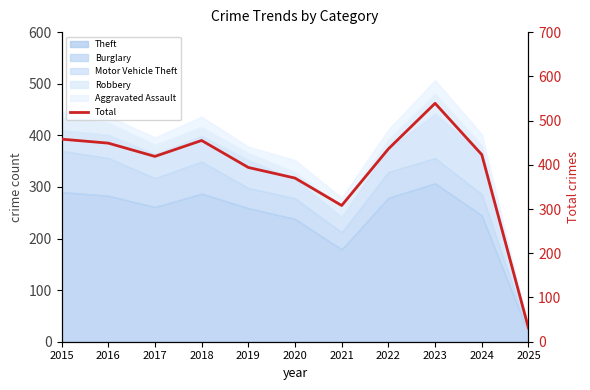

What is the minimum value shown in the chart?

31